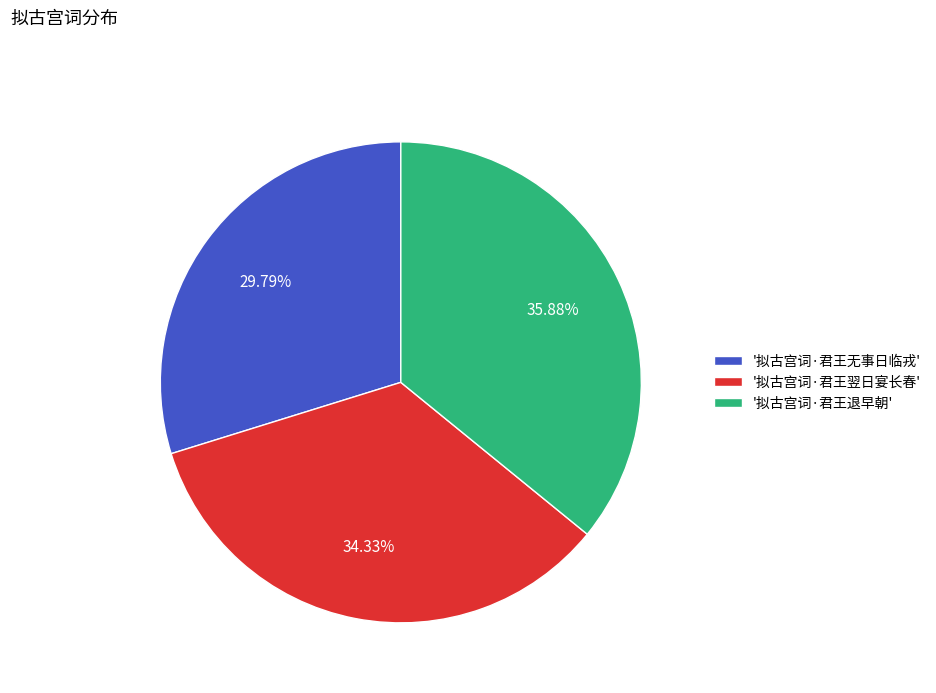

Rank the categories by value from highest to lowest.

'拟古宫词·君王退早朝', '拟古宫词·君王翌日宴长春', '拟古宫词·君王无事日临戎'